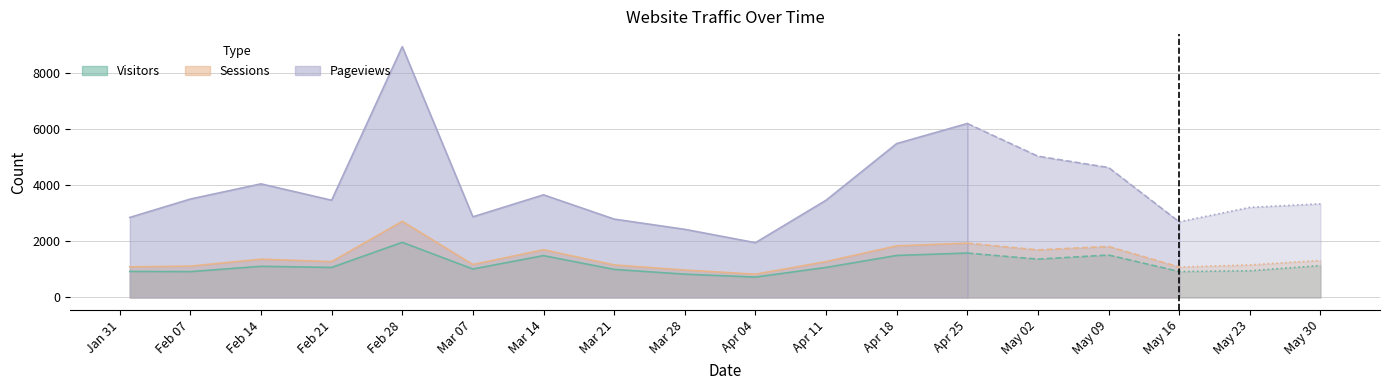

What are all the series names shown in the legend?

visitors, sessions, pageviews